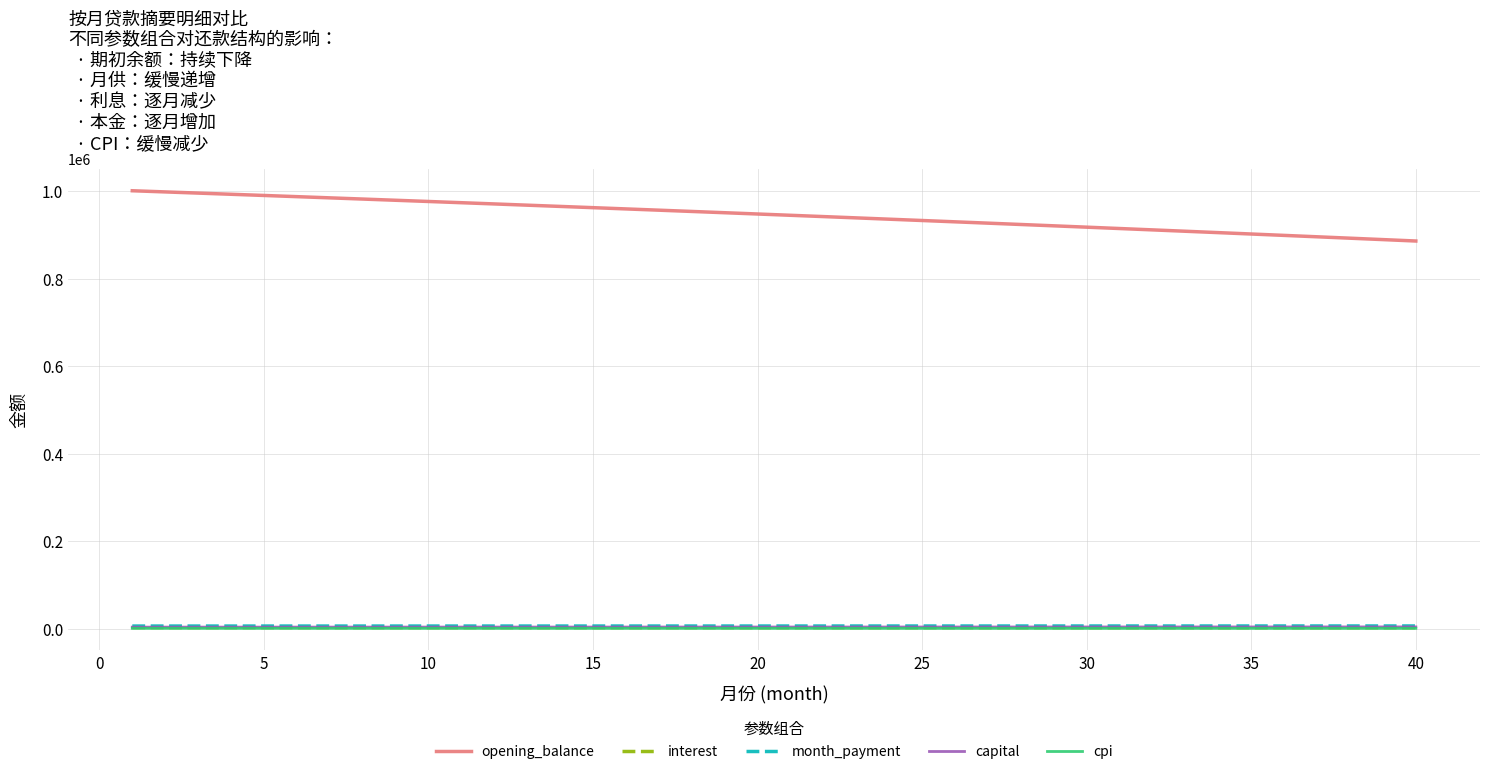

How many lines are shown in the chart?

5